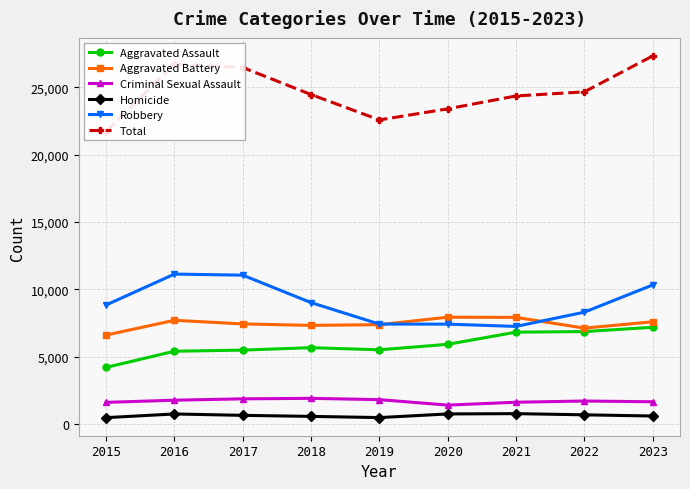

How many values in the Total series are below 24460?

4